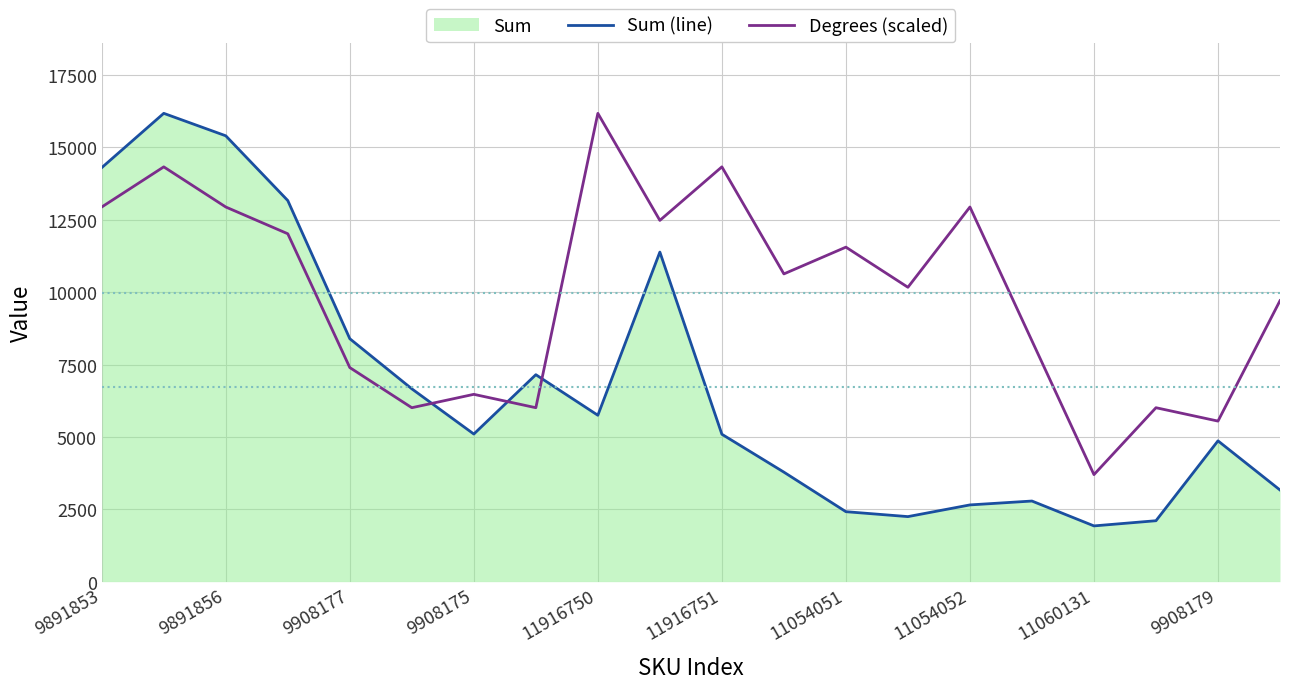

Is it true that Sum (line) equals 5092.0 at 11916751?

True